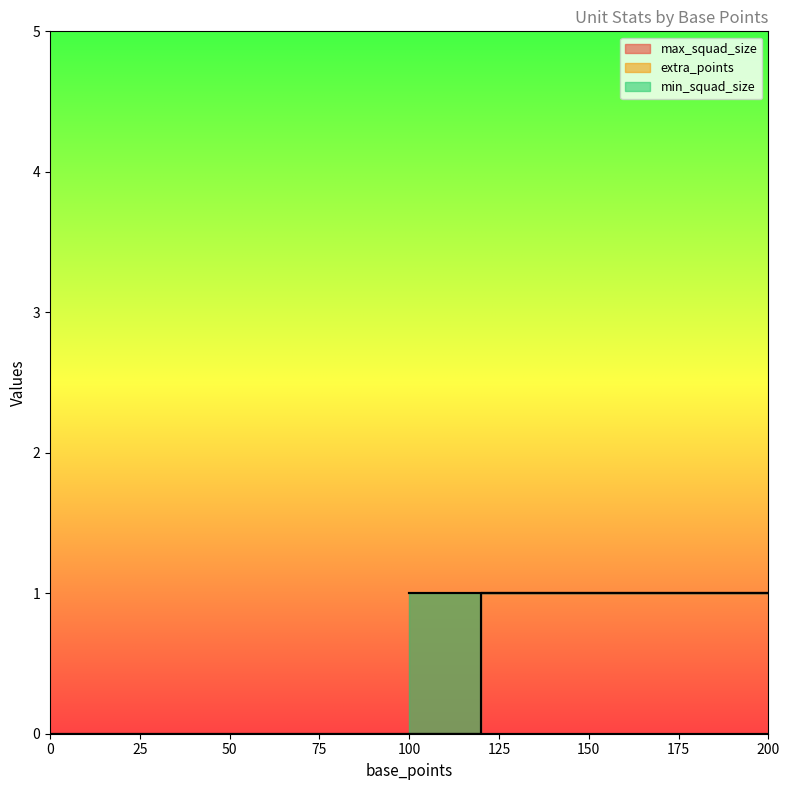

Which series has the widest spread of values?

max_squad_size